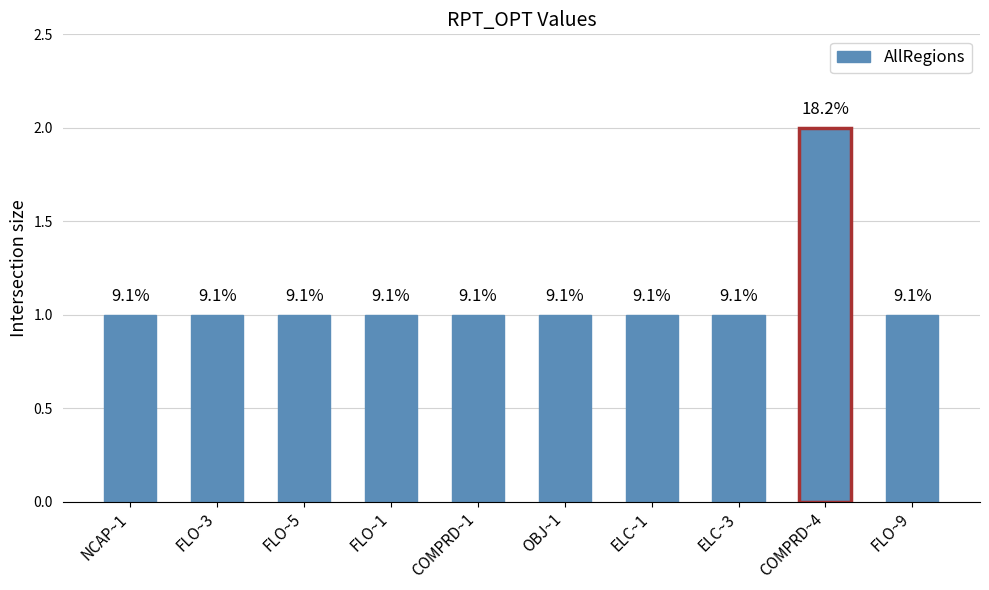

What is the ratio of the value at FLO~3 to the value at FLO~1?

1.0